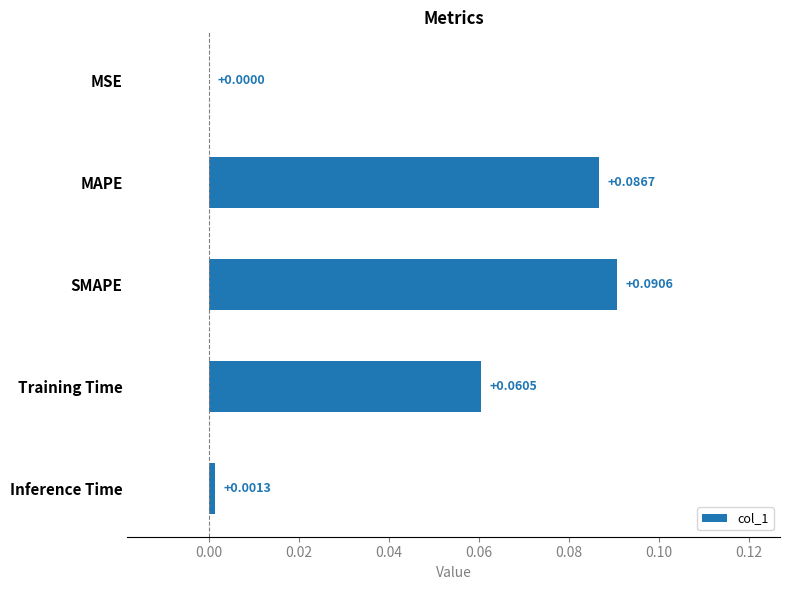

At which label is the value closest to 0?

MSE